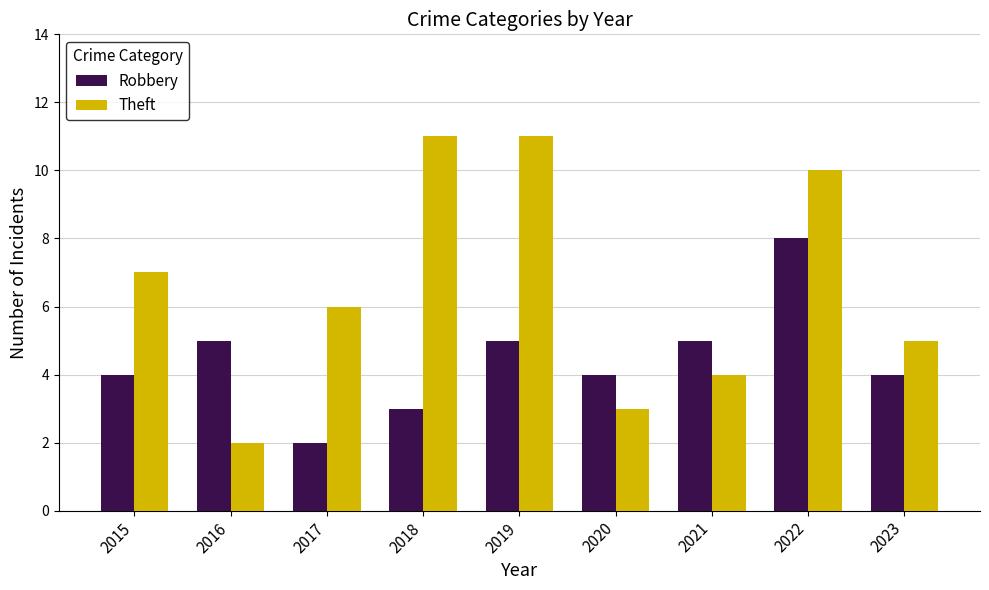

What is the total value across all series at 2019?

16